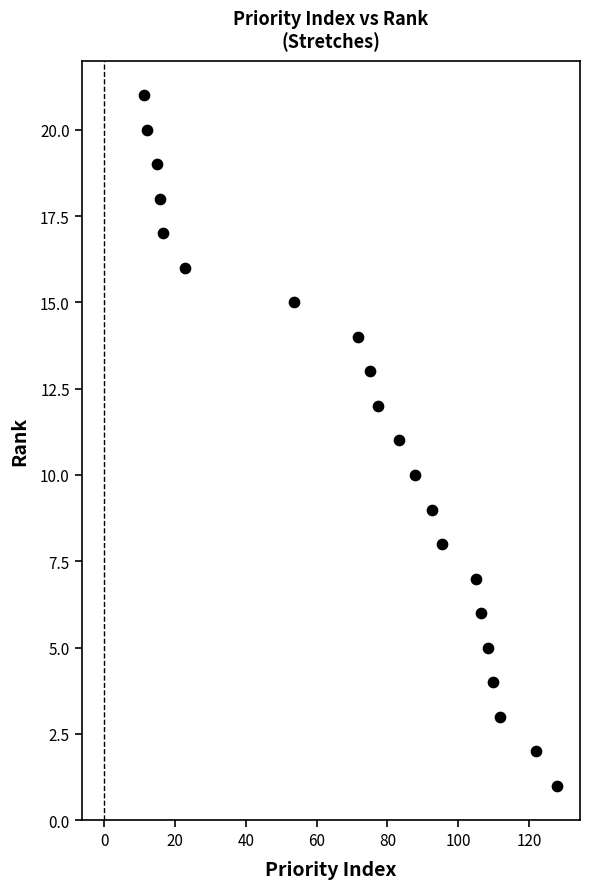

What is the range of Y values (max minus min)?

20